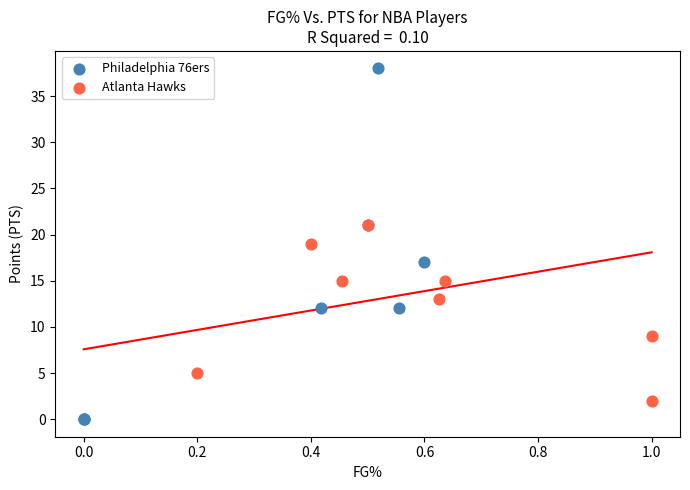

Which series contains the highest Y value?

Philadelphia 76ers